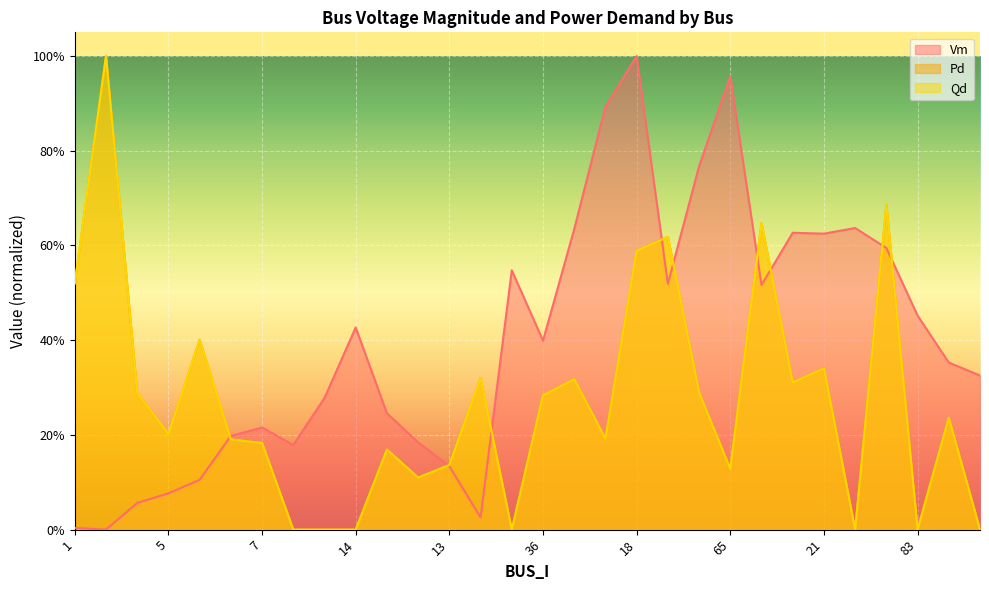

What is the difference between the maximum and second lowest values in the Pd series?

1.0